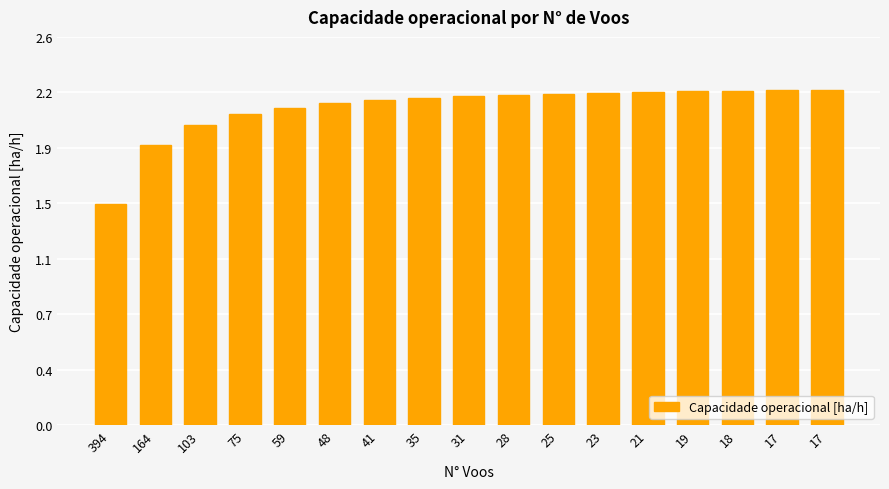

Does the chart contain stacked bars?

No